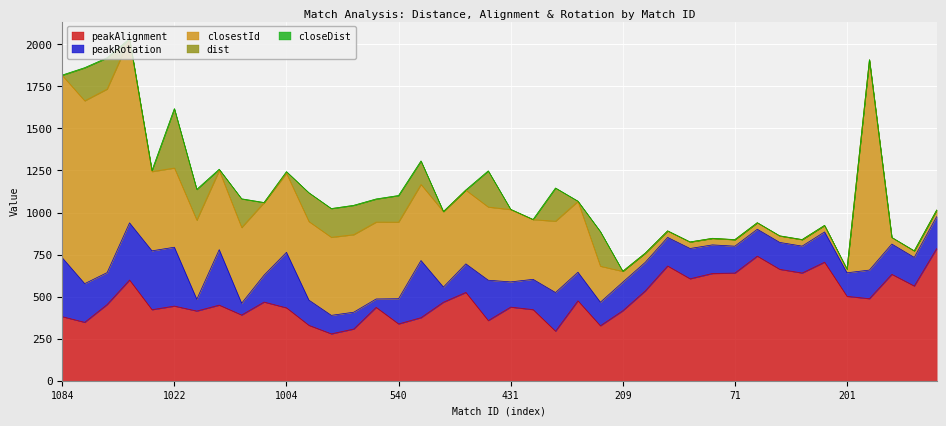

At which label is closestId closest to 635?

1004